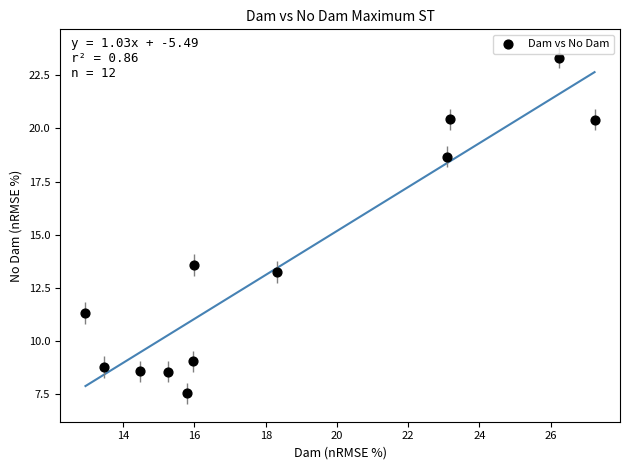

What Y value in the scatter plot is closest to 15?

13.6